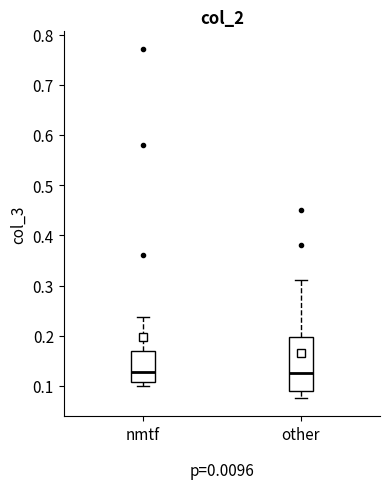

Which box is the tallest, from its lower edge to its upper edge?

other